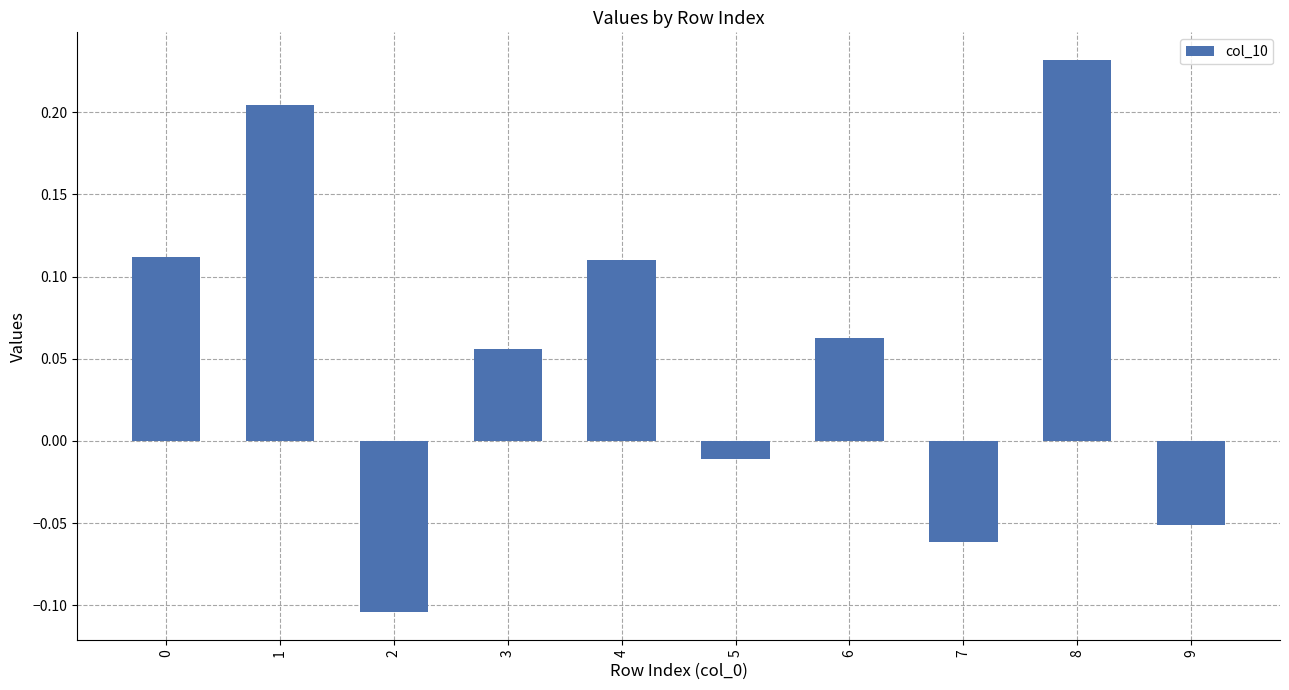

At which category does the chart reach its peak across all series?

8